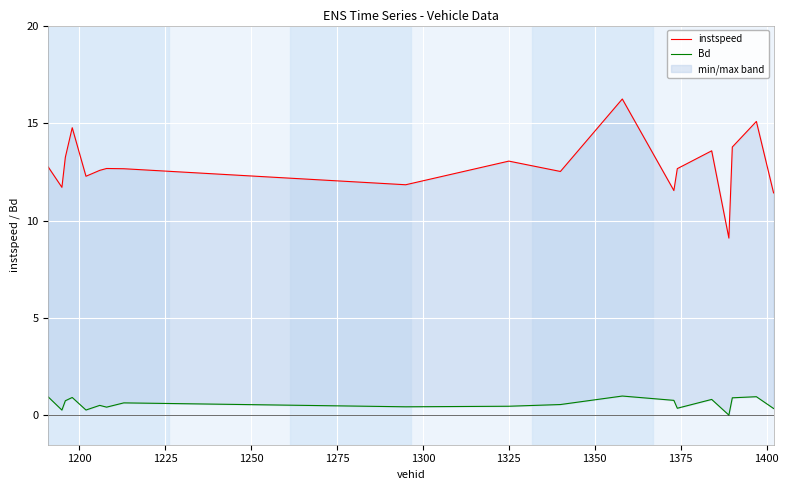

Does the chart display data point markers on the line(s)?

No